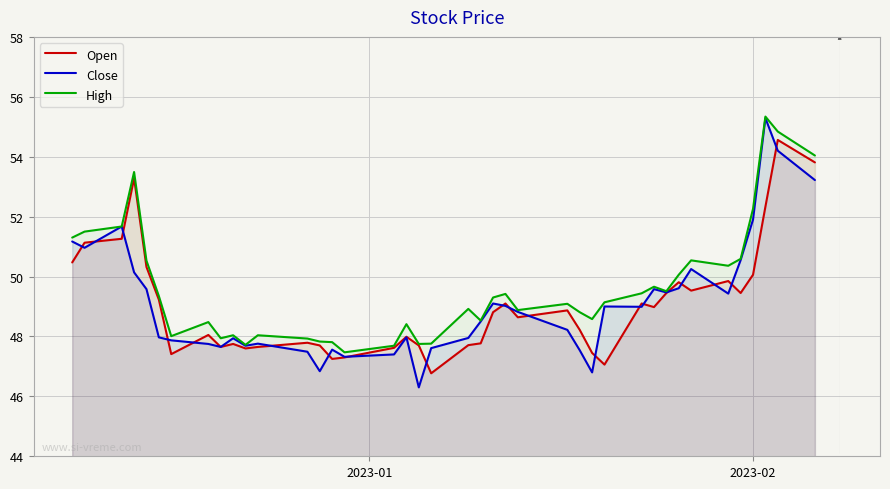

Does the chart have visible grid lines?

Yes